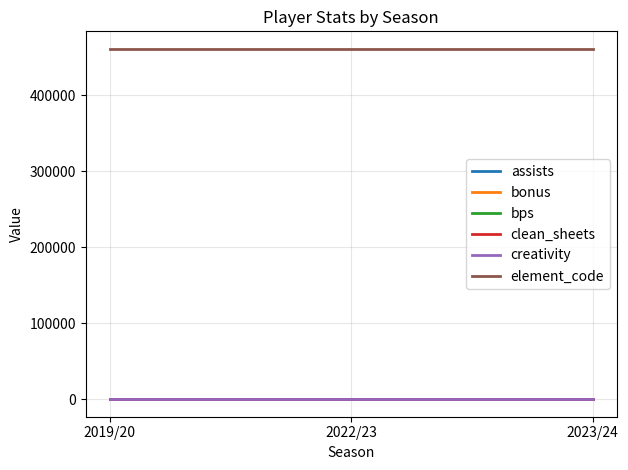

Is this an area chart (filled region under the line)?

No